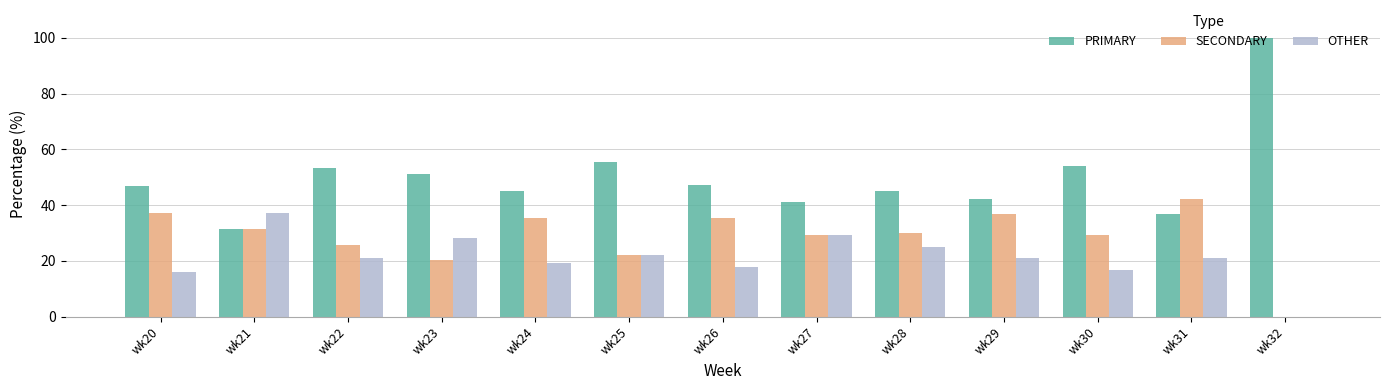

What is the sum of the OTHER values at wk26 and wk29?

38.7